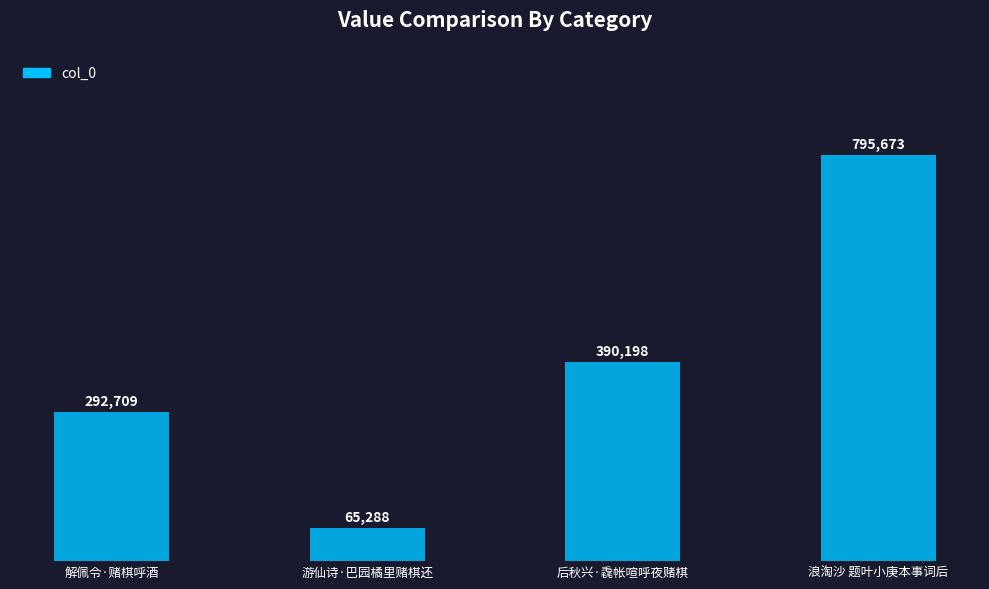

What is the average value?

385967